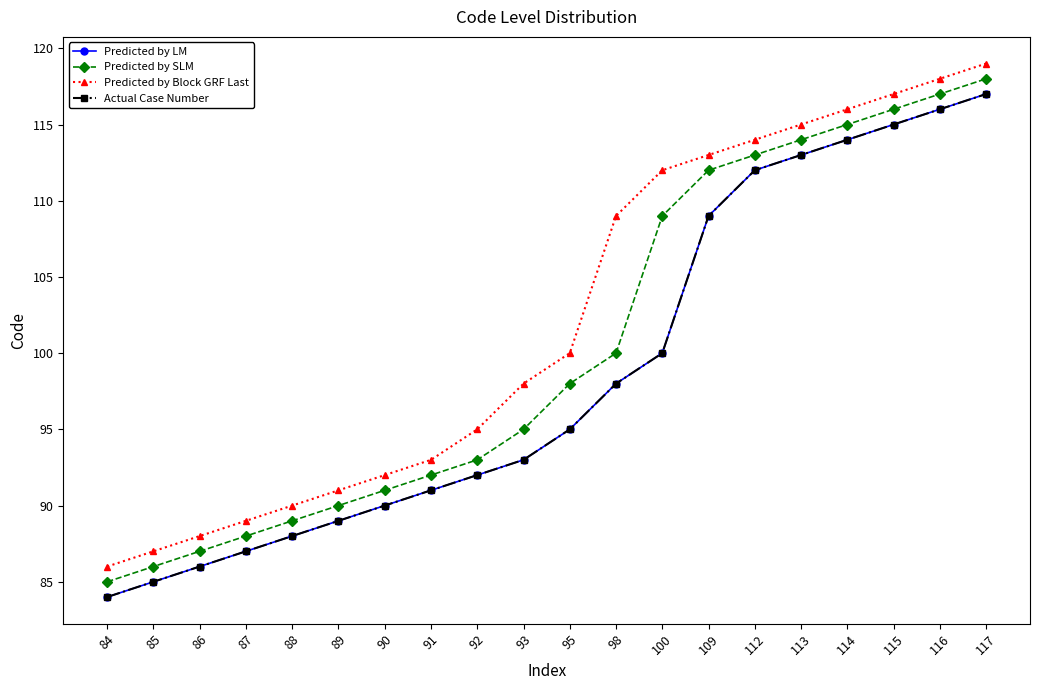

Reading left to right, transcribe all the data shown in this chart.

Predicted by LM: 84	85	86	87	88	89	90	91	92	93	95	98	100	109	112	113	114	115	116	117
Predicted by SLM: 85	86	87	88	89	90	91	92	93	95	98	100	109	112	113	114	115	116	117	118
Predicted by Block GRF Last: 86	87	88	89	90	91	92	93	95	98	100	109	112	113	114	115	116	117	118	119
Actual Case Number: 84	85	86	87	88	89	90	91	92	93	95	98	100	109	112	113	114	115	116	117